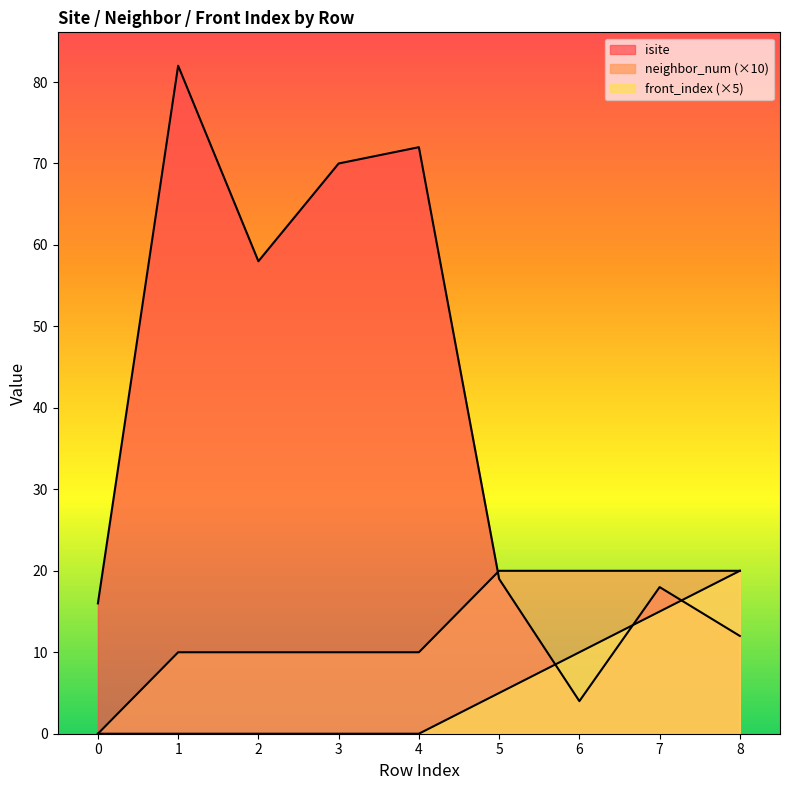

The neighbor_num series shows 3 at 4. True or false?

False